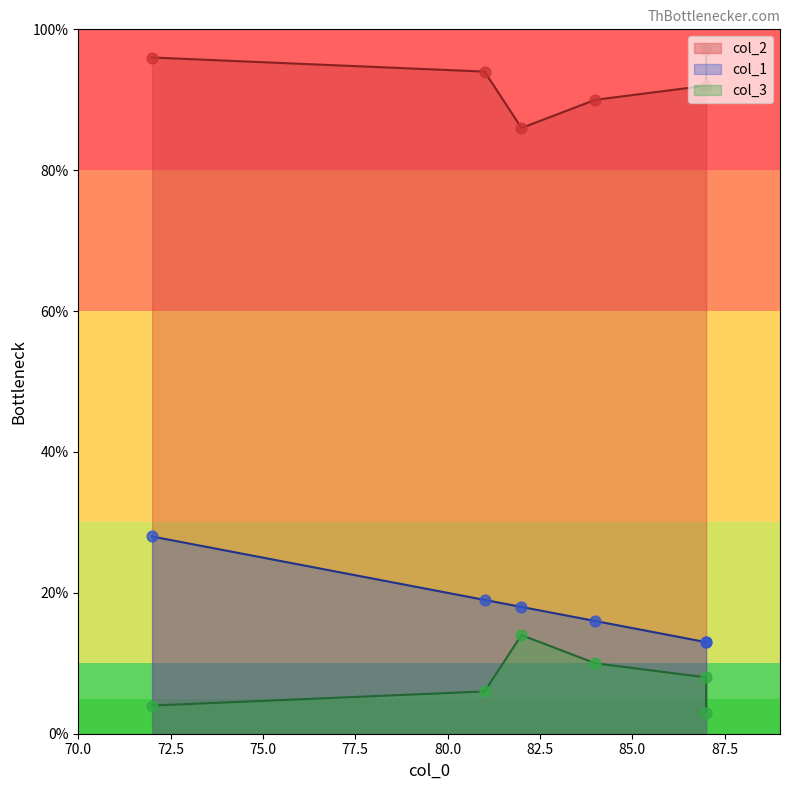

Which series reaches the maximum Y coordinate?

col_2